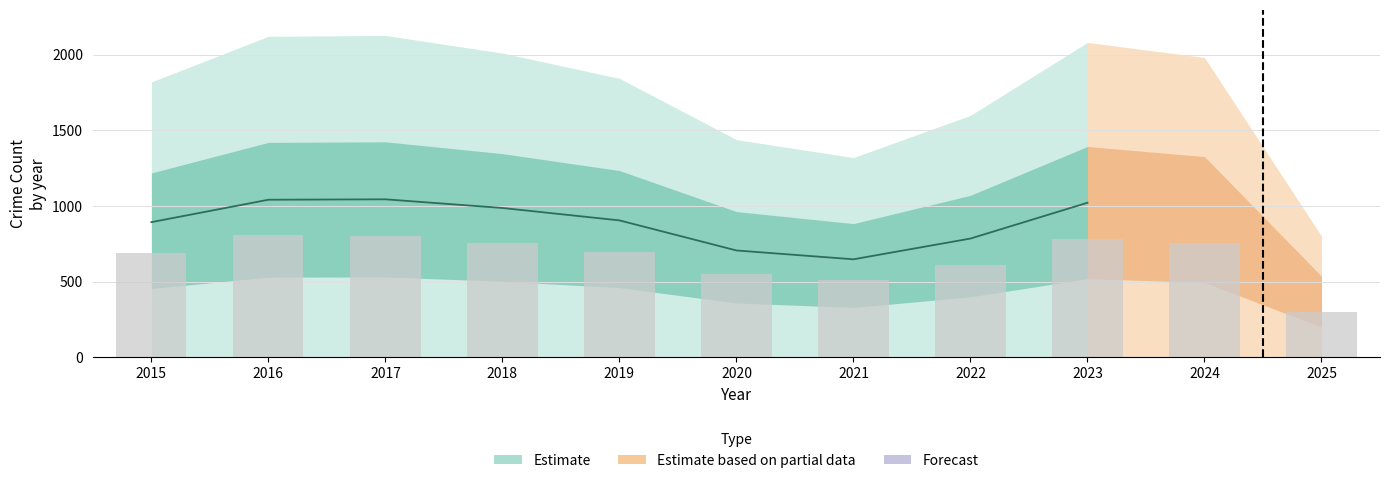

What is the difference between the highest and lowest values at 2024?

797